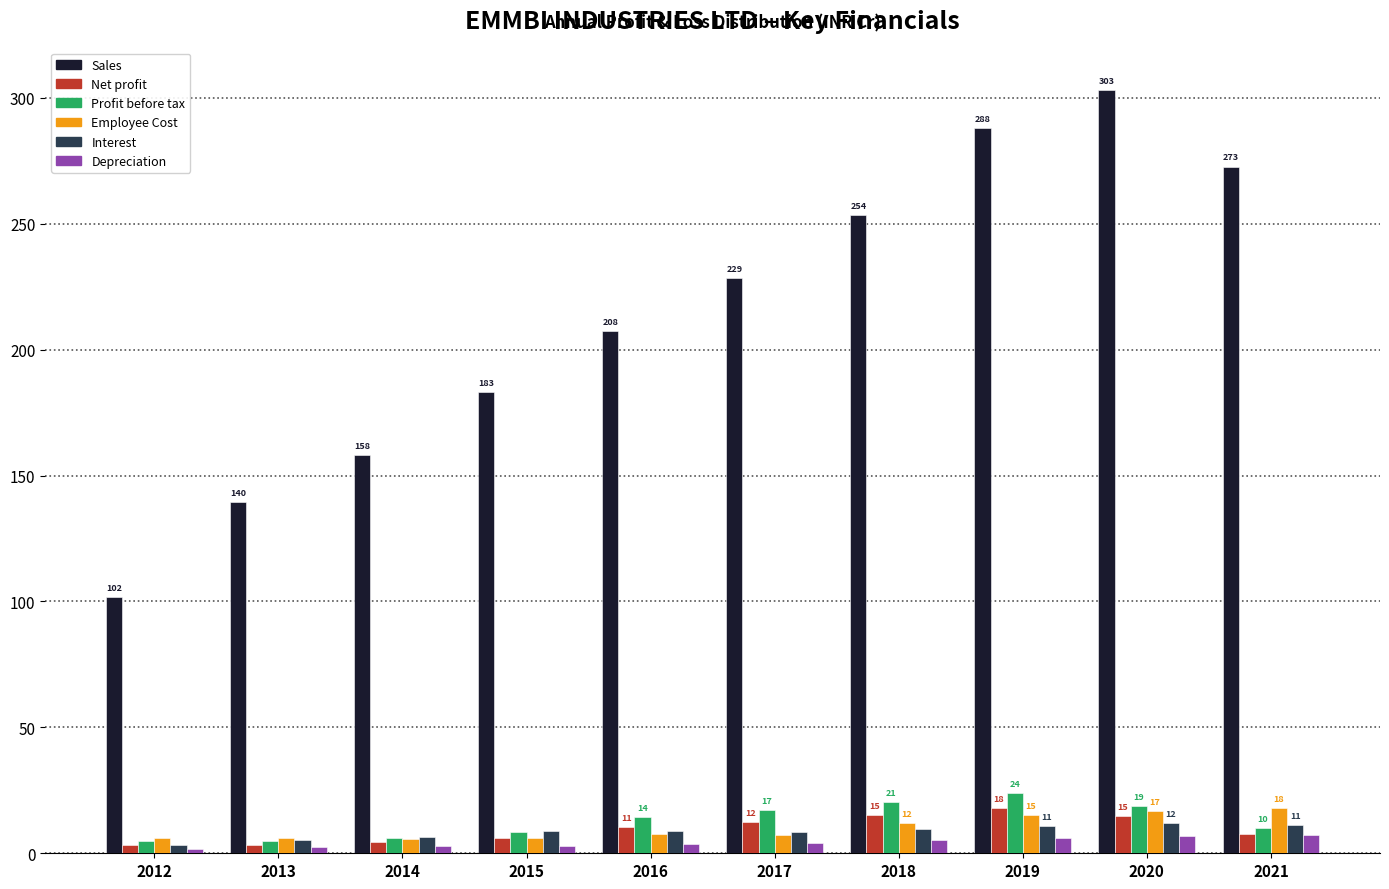

Is it true that Net profit equals 4.3 at 2014?

True